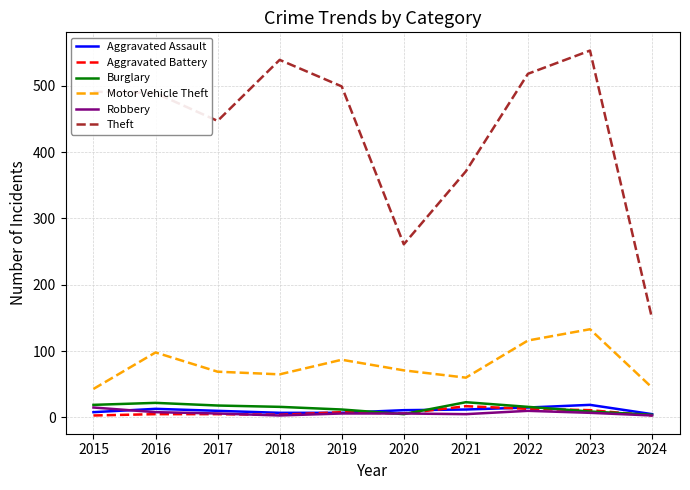

The value of Robbery at 2016 is 8. True or false?

True